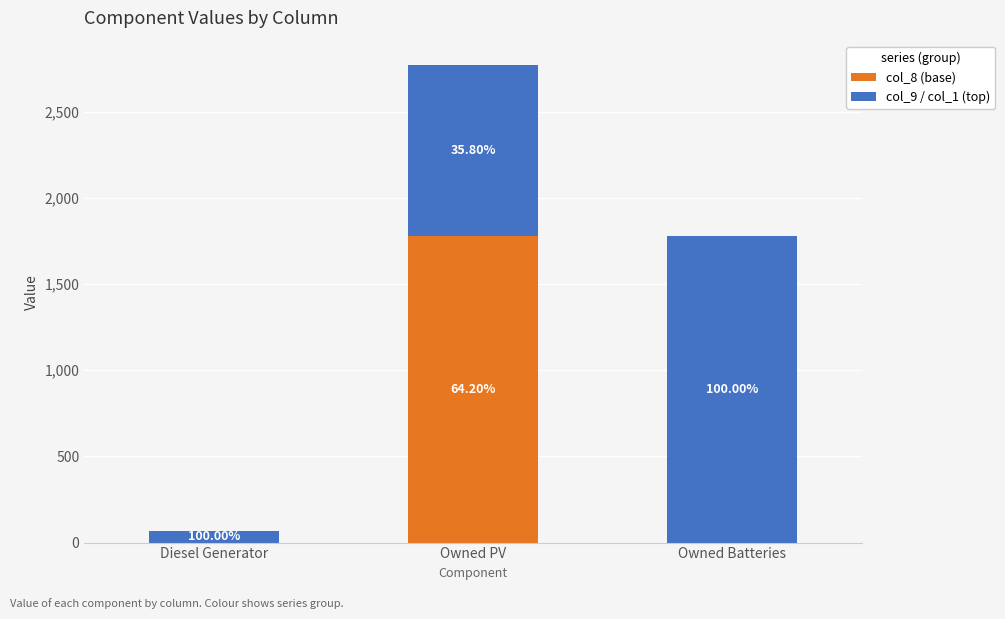

What are all the series names shown in the legend?

col_8 (base), col_9 / col_1 (top)